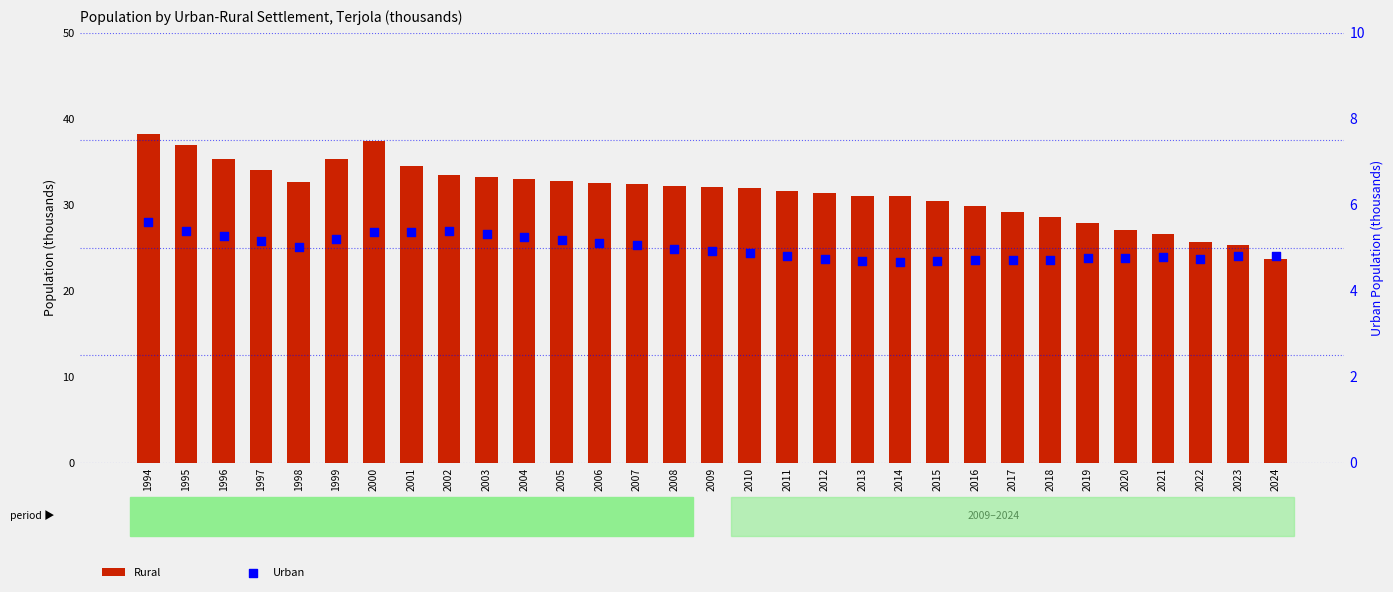

Which series contains the highest Y value?

Rural